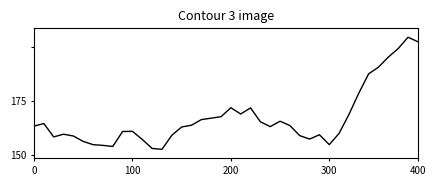

List the labels in order of value, smallest first.

13, 12, 8, 7, 6, 30, 5, 11, 28, 200, 400, 27, 14, 29, 300, 31, 9, 10, 15, 24, 0, 26, 16, 100, 23, 25, 17, 18, 19, 32, 21, 22, 20, 33, 34, 35, 36, 37, 39, 38